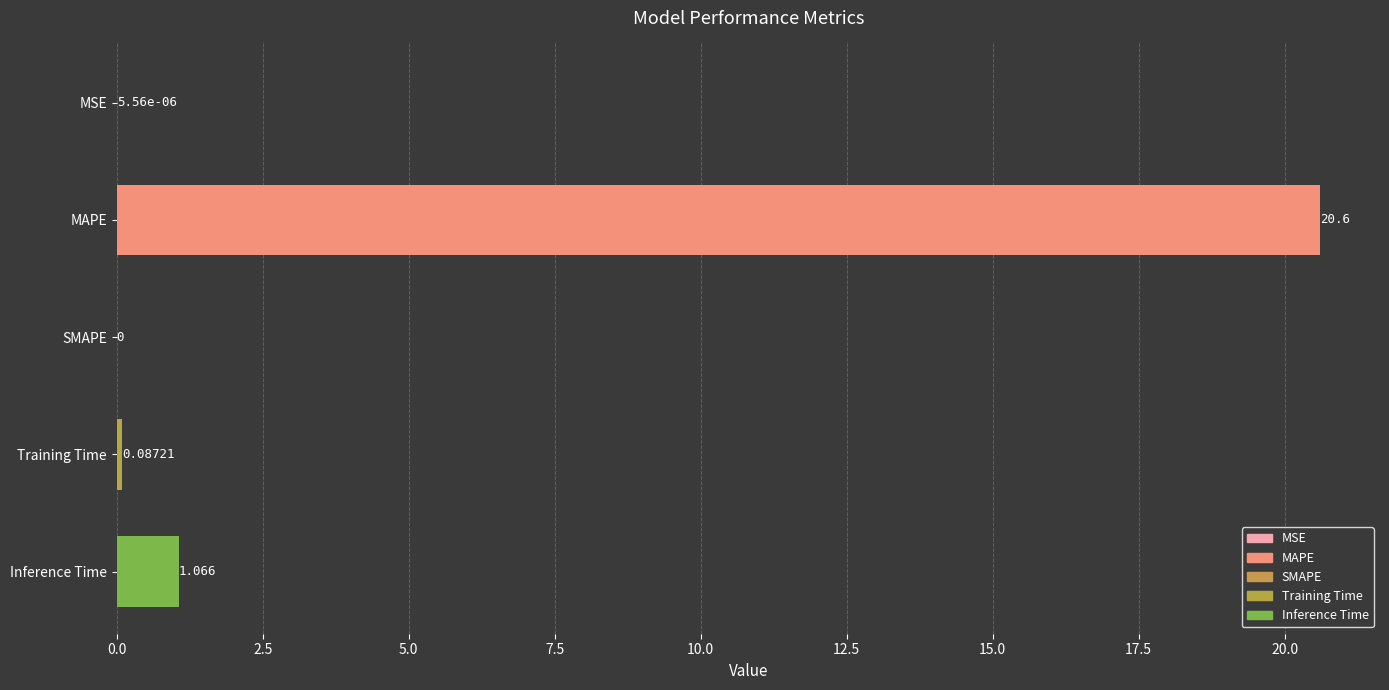

What is the maximum value shown in the chart?

20.6